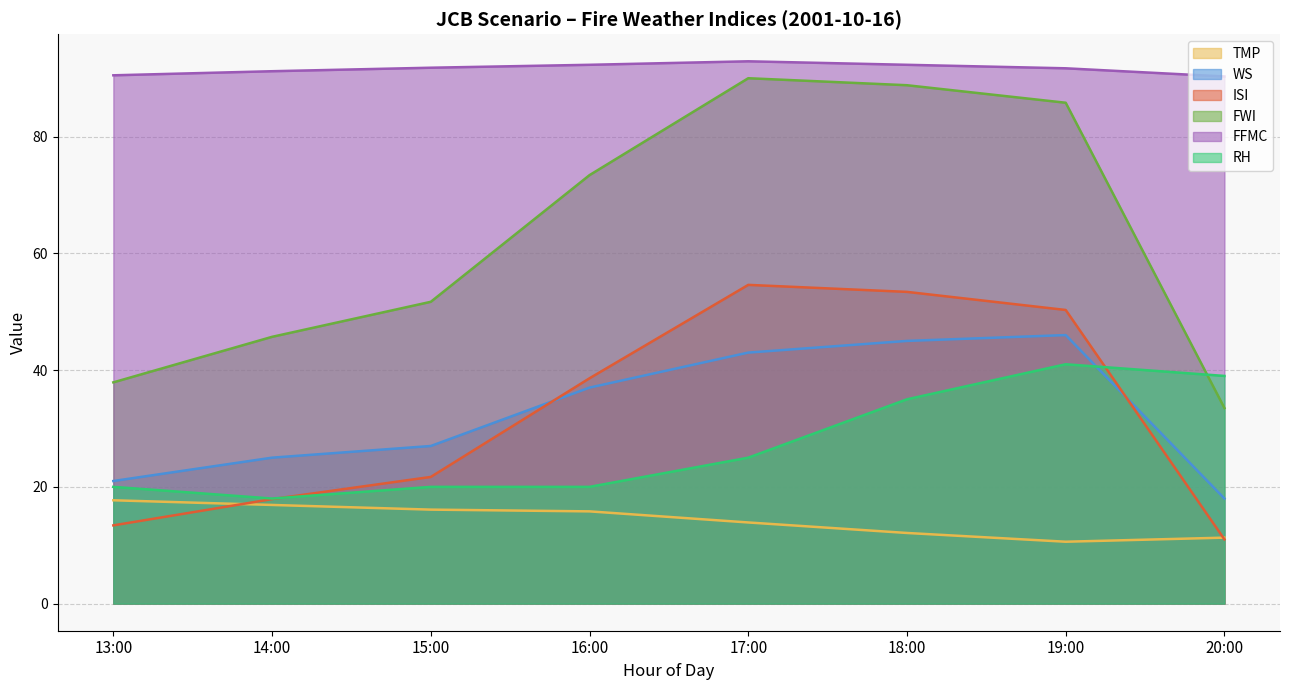

Reading right to left, list all the values displayed in this chart.

TMP: 20:00=11.3	19:00=10.6	18:00=12.1	17:00=13.9	16:00=15.8	15:00=16.1	14:00=16.9	13:00=17.7
WS: 20:00=18.0	19:00=46.0	18:00=45.0	17:00=43.0	16:00=37.0	15:00=27.0	14:00=25.0	13:00=21.0
ISI: 20:00=11.0	19:00=50.3	18:00=53.4	17:00=54.6	16:00=38.6	15:00=21.7	14:00=17.9	13:00=13.4
FWI: 20:00=33.5	19:00=85.8	18:00=88.8	17:00=90.0	16:00=73.4	15:00=51.7	14:00=45.7	13:00=37.9
FFMC: 20:00=90.3	19:00=91.7	18:00=92.3	17:00=92.9	16:00=92.3	15:00=91.8	14:00=91.2	13:00=90.5
RH: 20:00=39.0	19:00=41.0	18:00=35.0	17:00=25.0	16:00=20.0	15:00=20.0	14:00=18.0	13:00=20.0